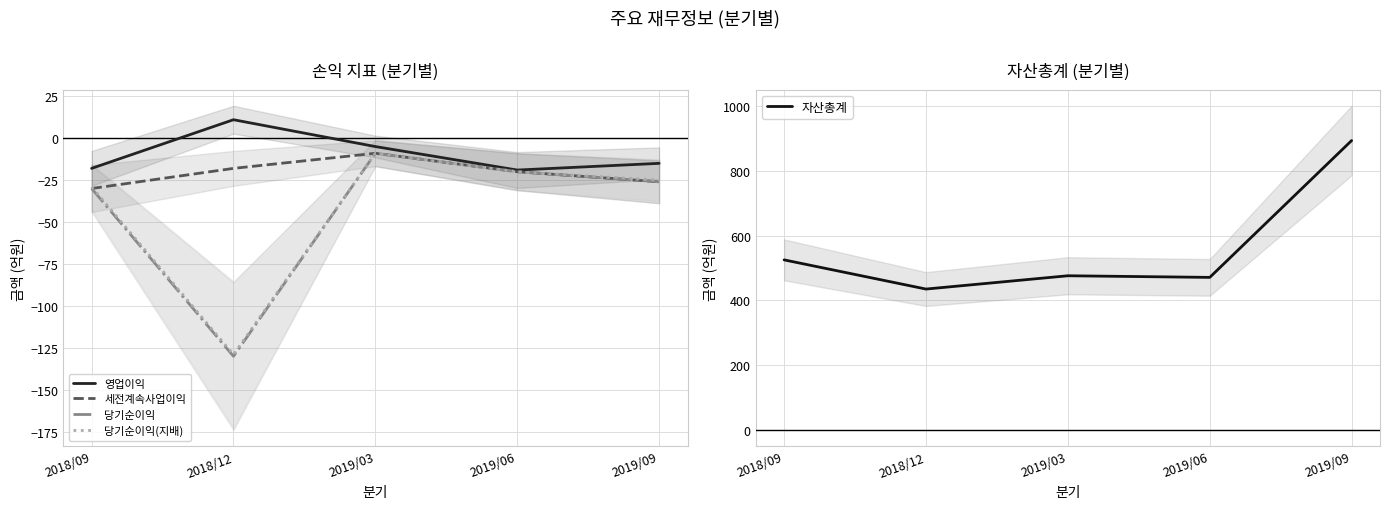

At which label does 당기순이익 first exceed -26?

2019/03